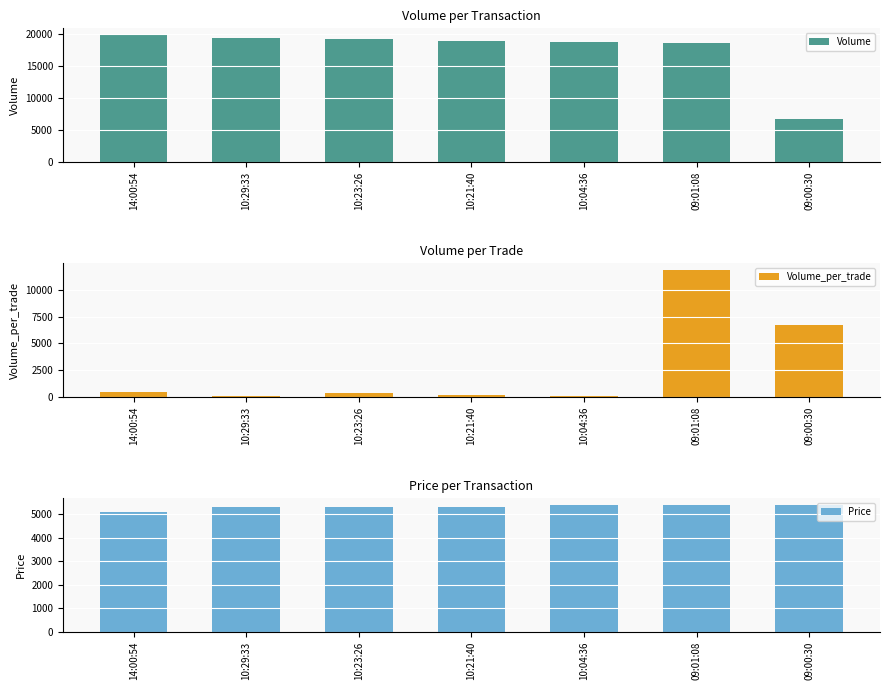

The Price series shows 1502 at 10:29:33. True or false?

False